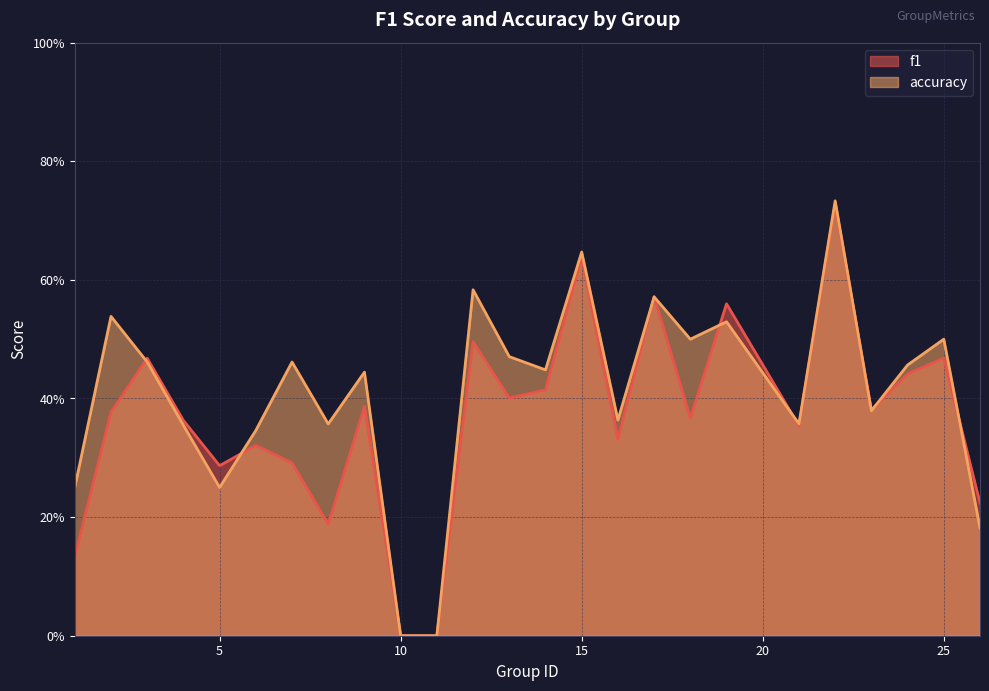

What is the maximum value shown in the chart?

0.7